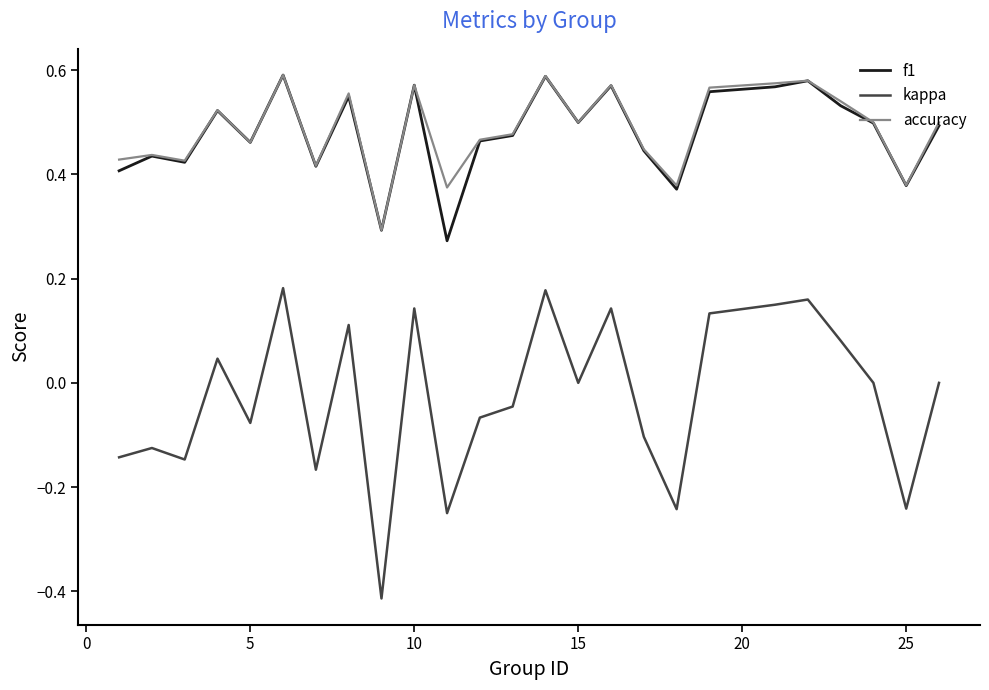

Which series has the largest range (max minus min)?

kappa